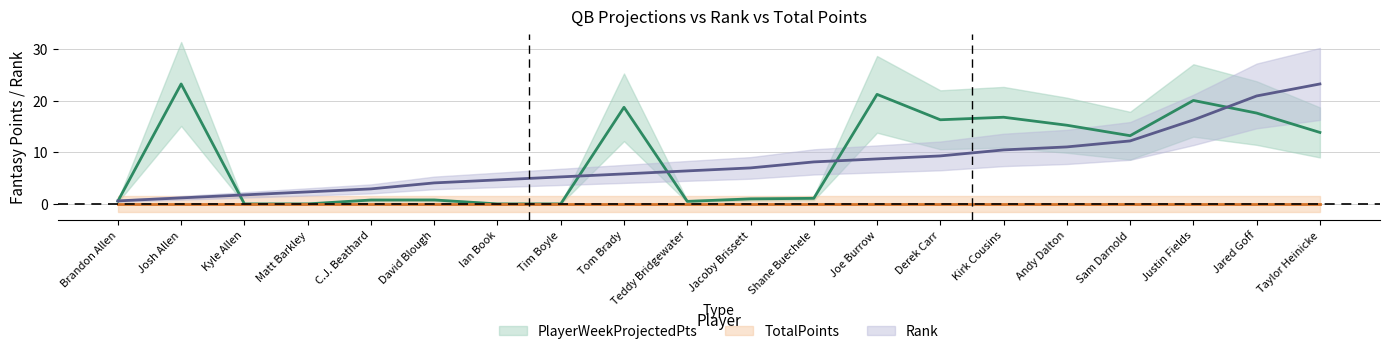

Where is Rank nearest to the value 11?

Andy Dalton